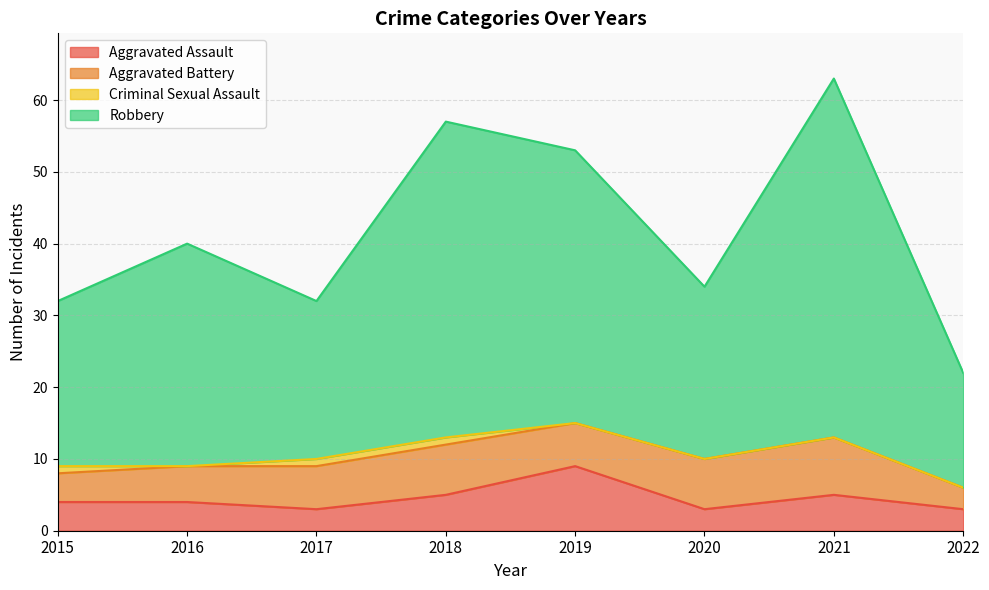

Which series has the largest total across all categories?

Robbery